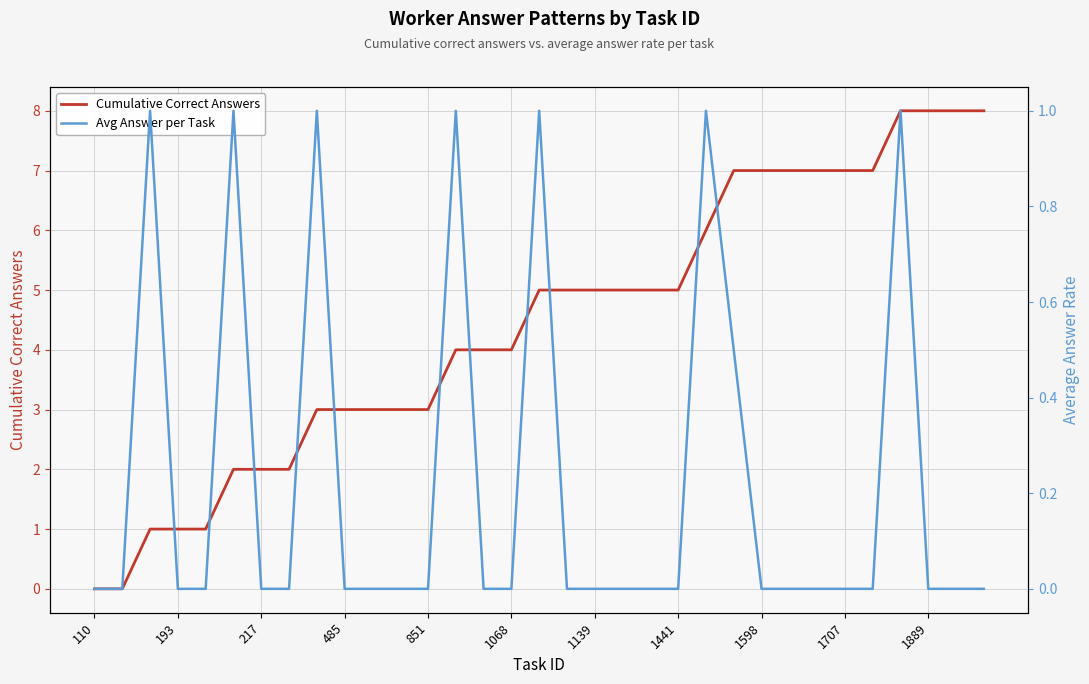

True or false: Avg Answer per Task and Cumulative Correct Answers intersect in this chart.

False